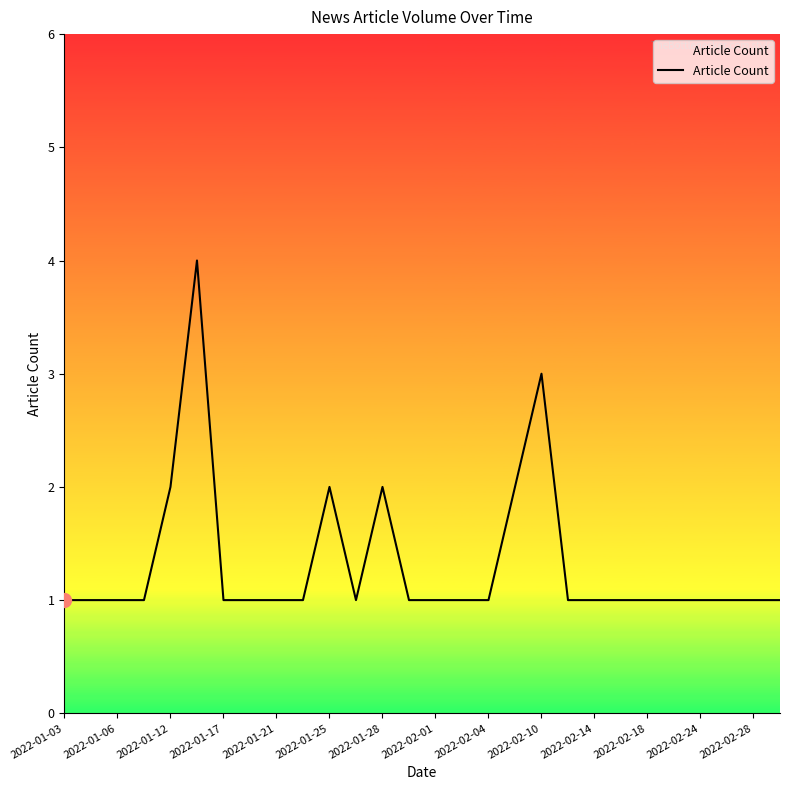

What is the minimum value shown in the chart?

1